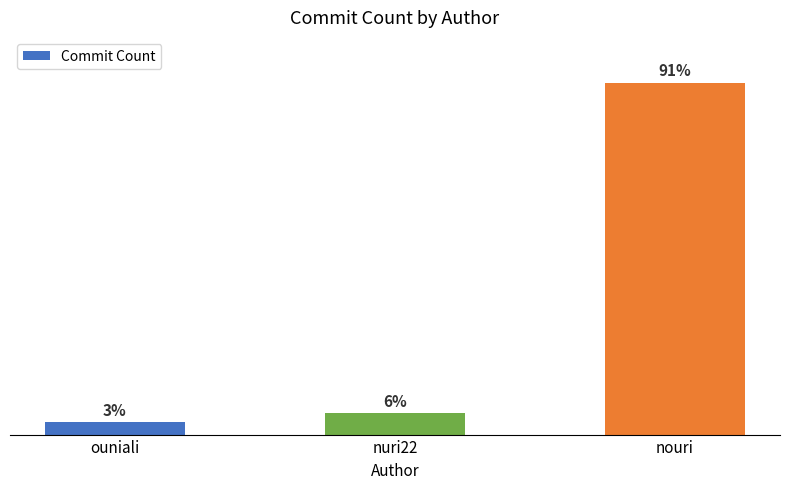

What is the label of the 2nd bar from the left?

nuri22